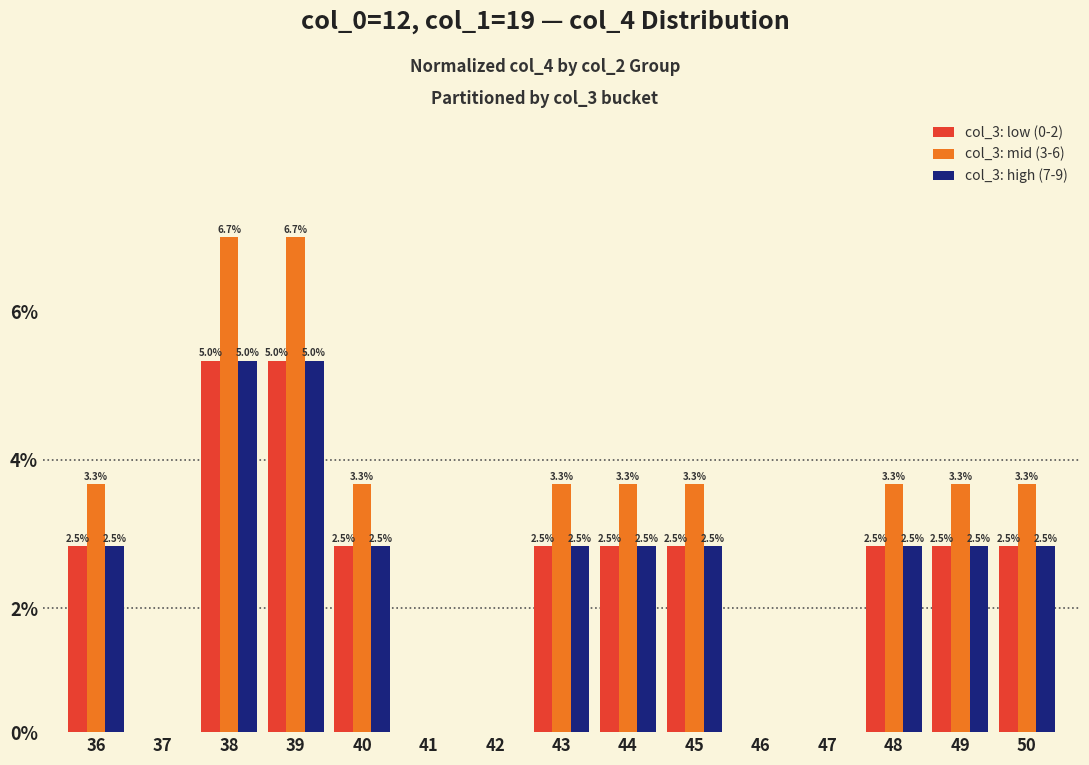

Rank the categories by col_3: mid (3-6) value from lowest to highest.

37, 41, 42, 46, 47, 36, 40, 43, 44, 45, 48, 49, 50, 38, 39